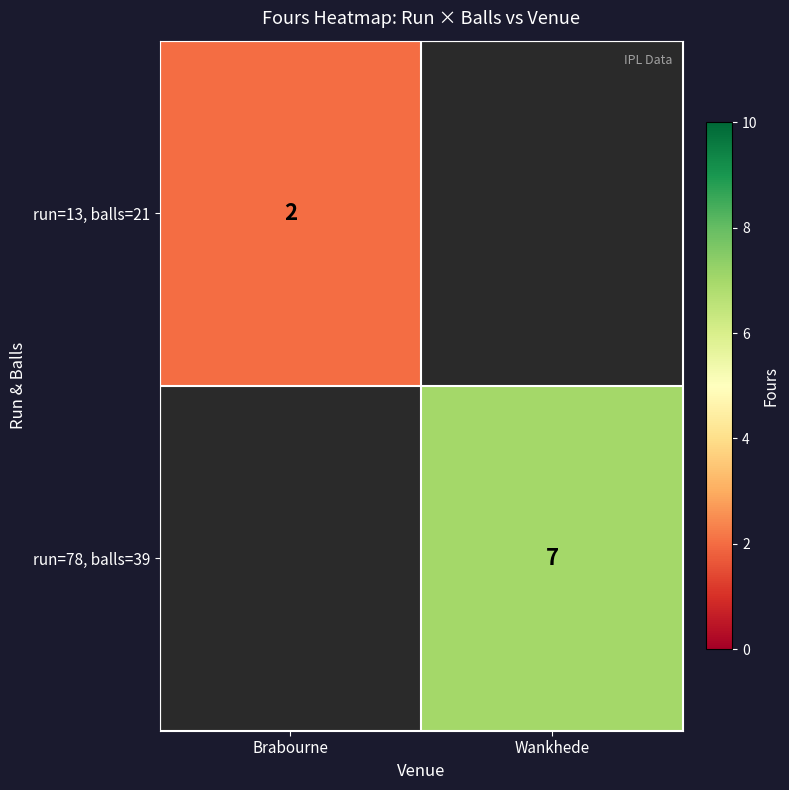

At how many categories does at least one series exceed 2?

1